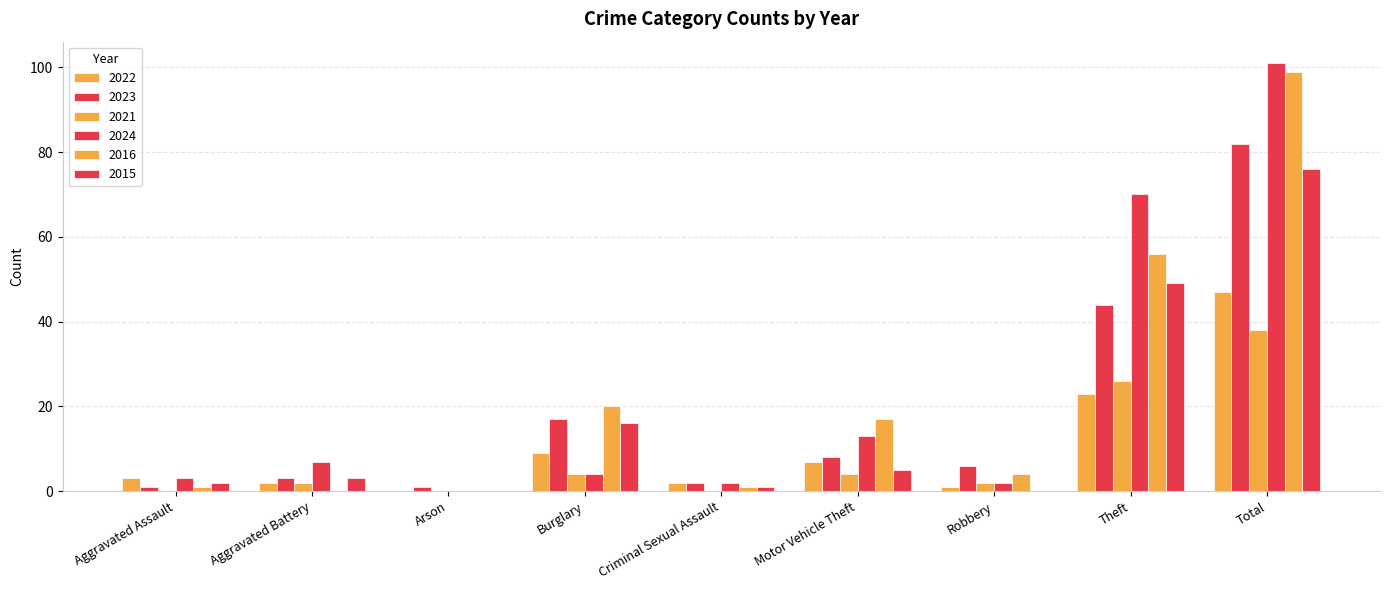

What is the maximum value shown in the chart?

101